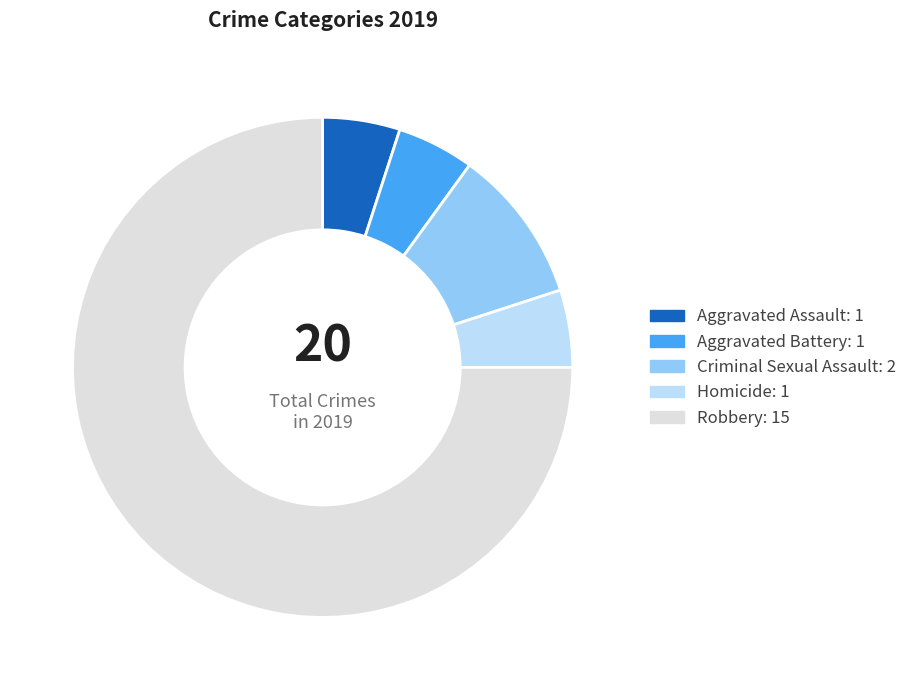

Is it true that Homicide is 1% of the pie?

False